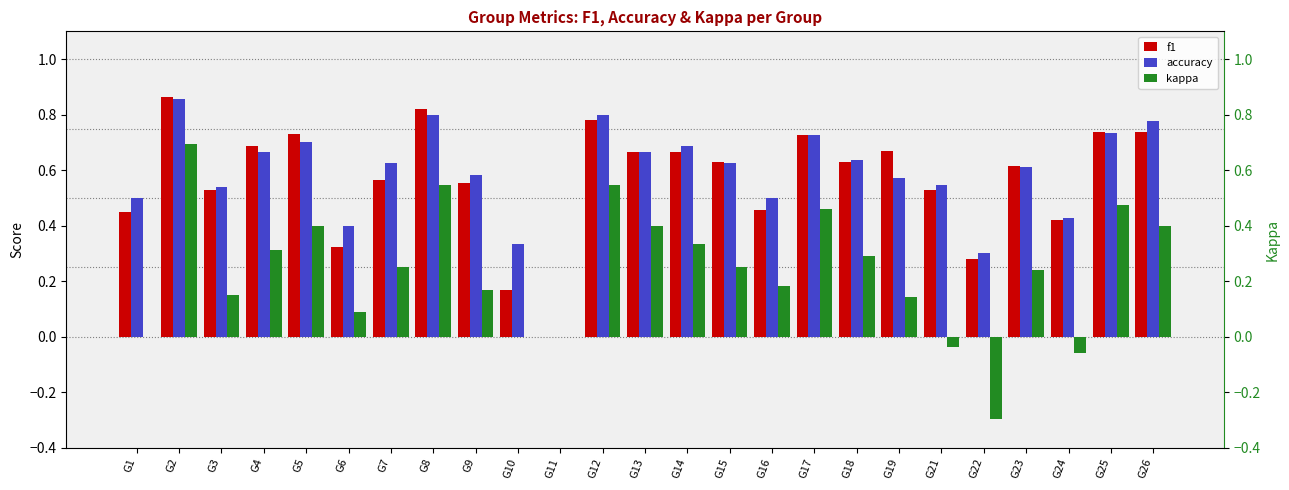

At which category is the sum across all series the highest?

G2